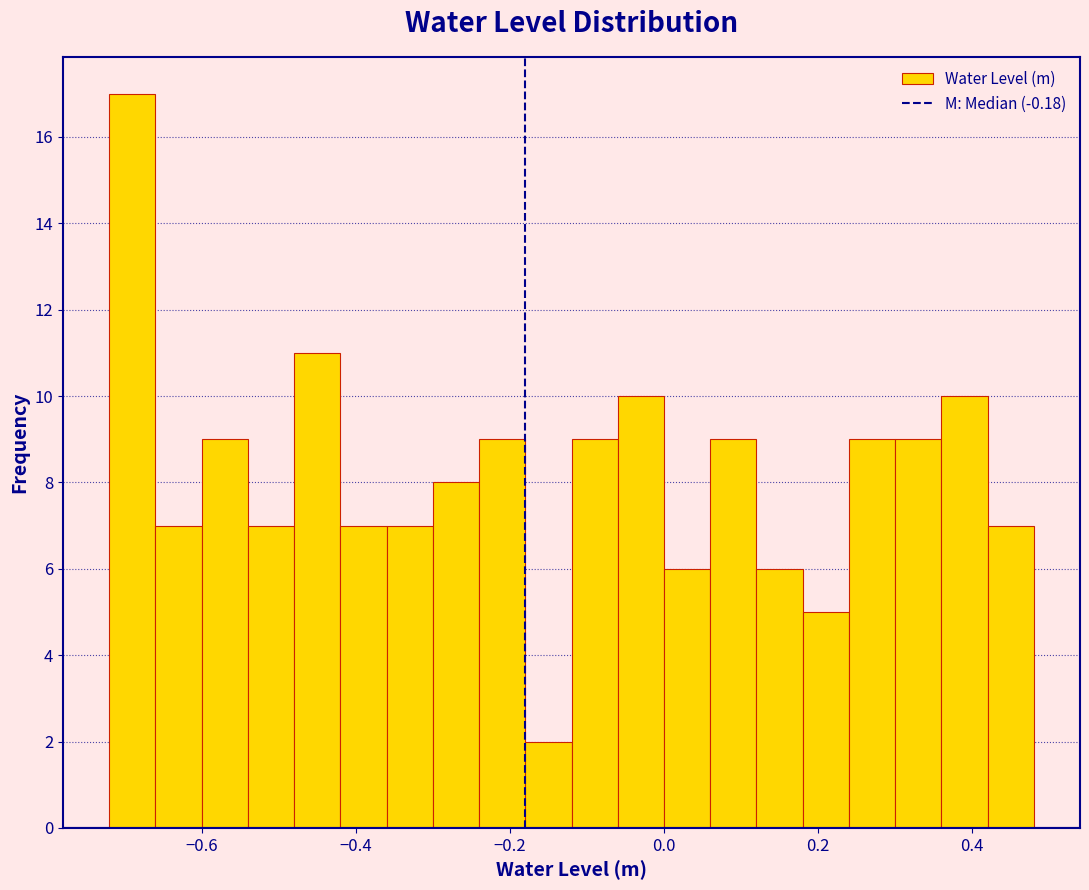

Read against the x-axis, roughly where is the centre of the tallest bar?

-0.68